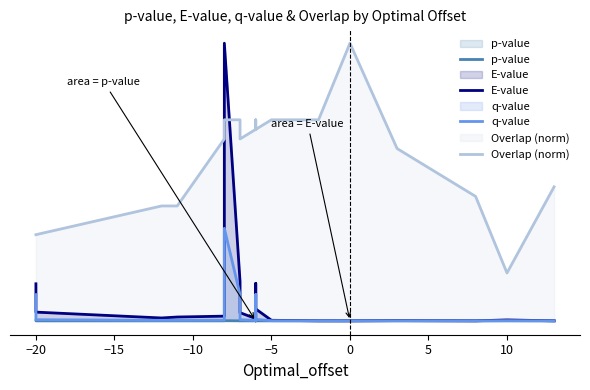

Is it true that Overlap (norm) equals 0.7 at −15?

False